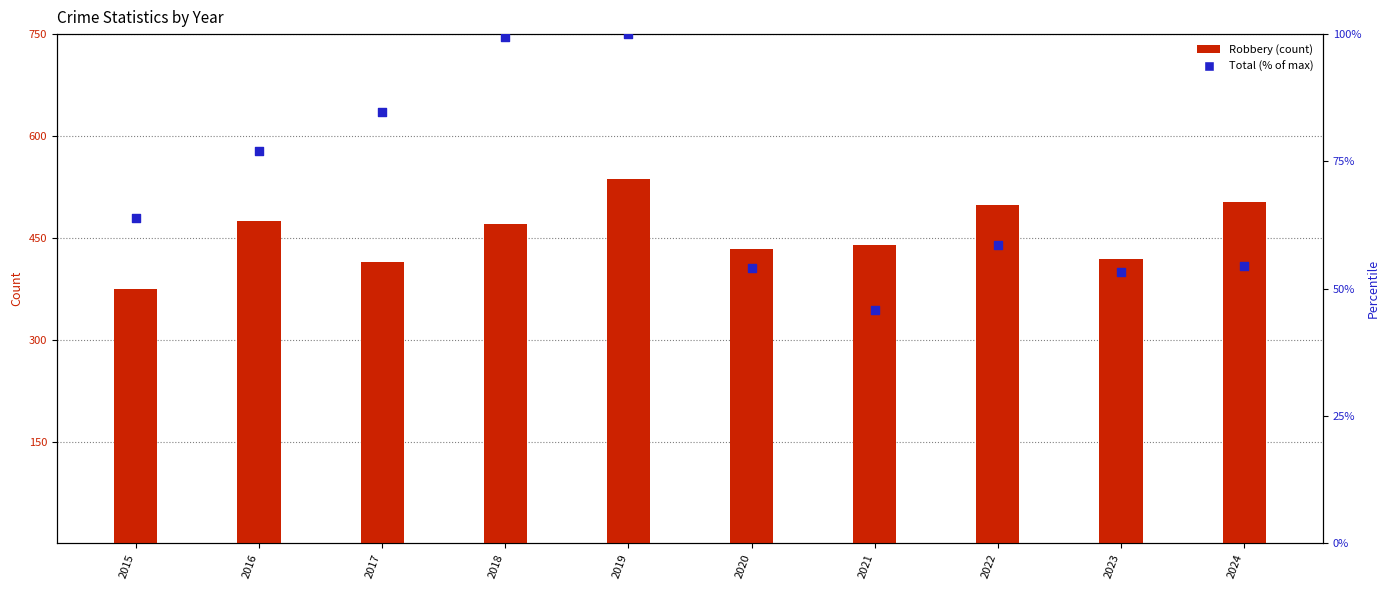

Which series has the largest Y range (max minus min)?

Robbery